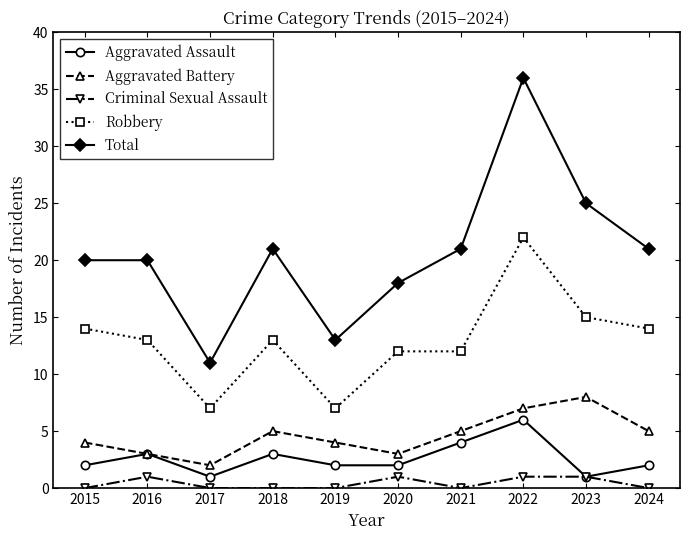

Which series changed the most between 2016 and 2024?

Aggravated Battery